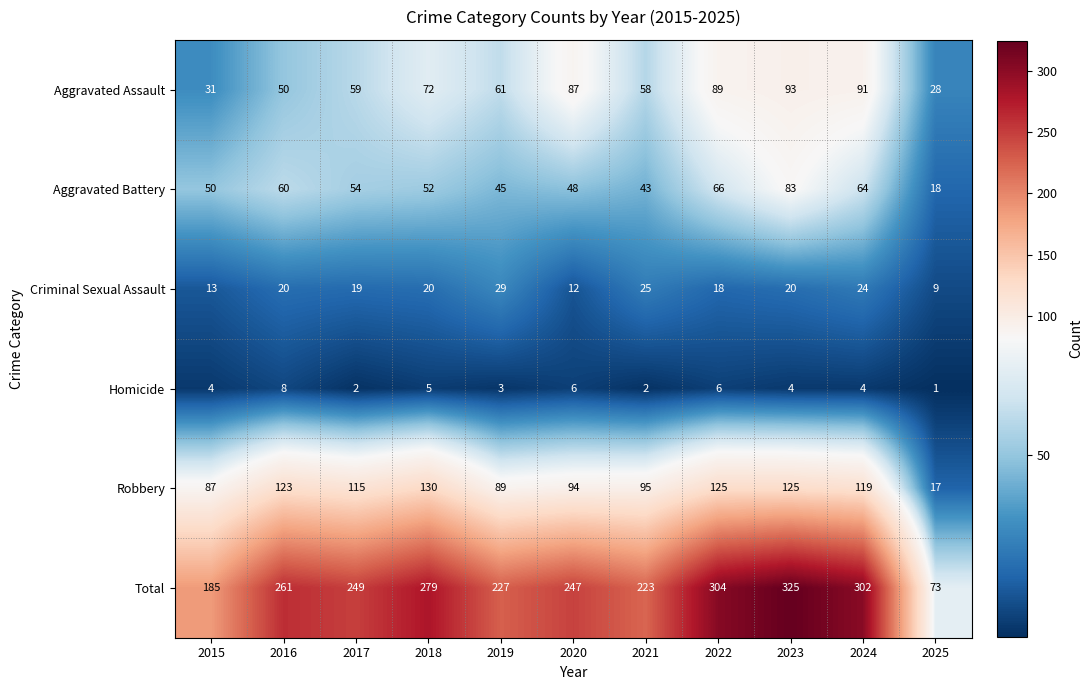

At how many categories does at least one series exceed 143?

10